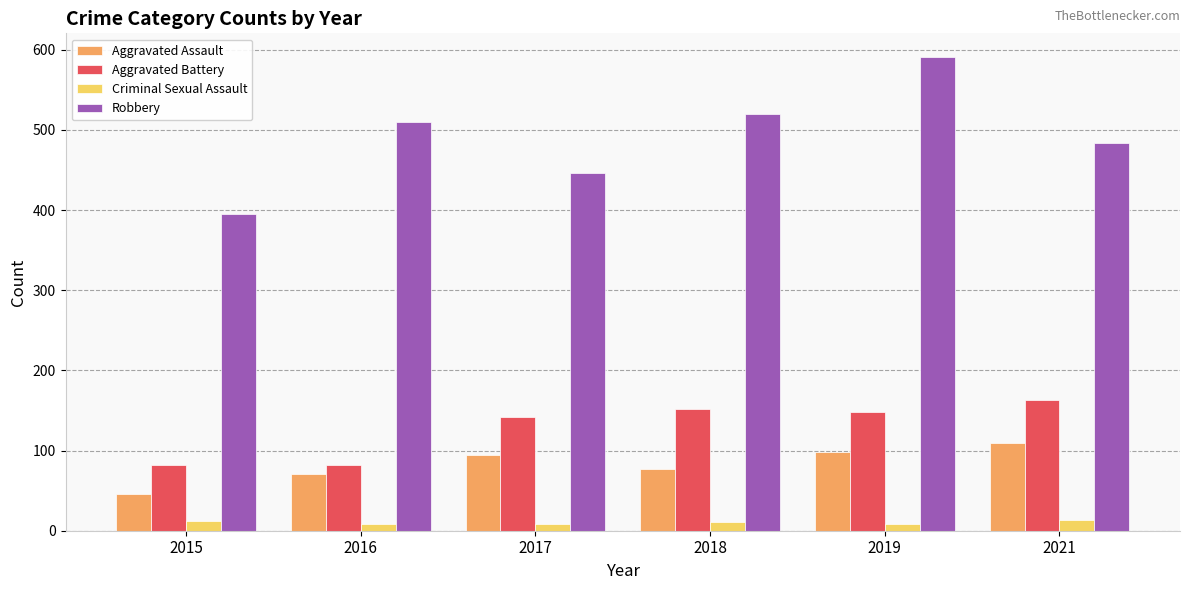

What is the total value across all series at 2016?

671